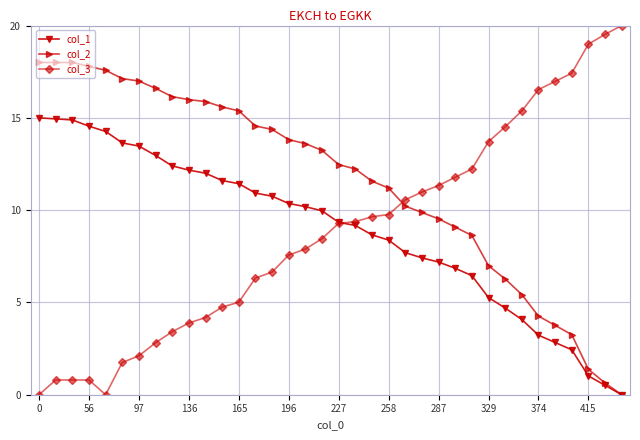

How many series are shown in this chart?

3